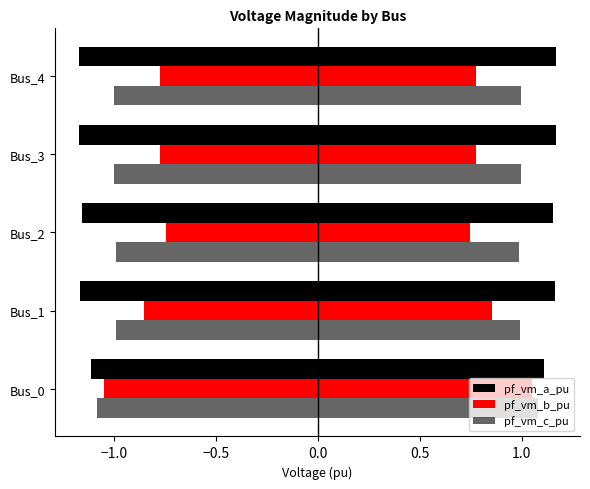

What is the highest value of the pf_vm_c_pu series?

1.1